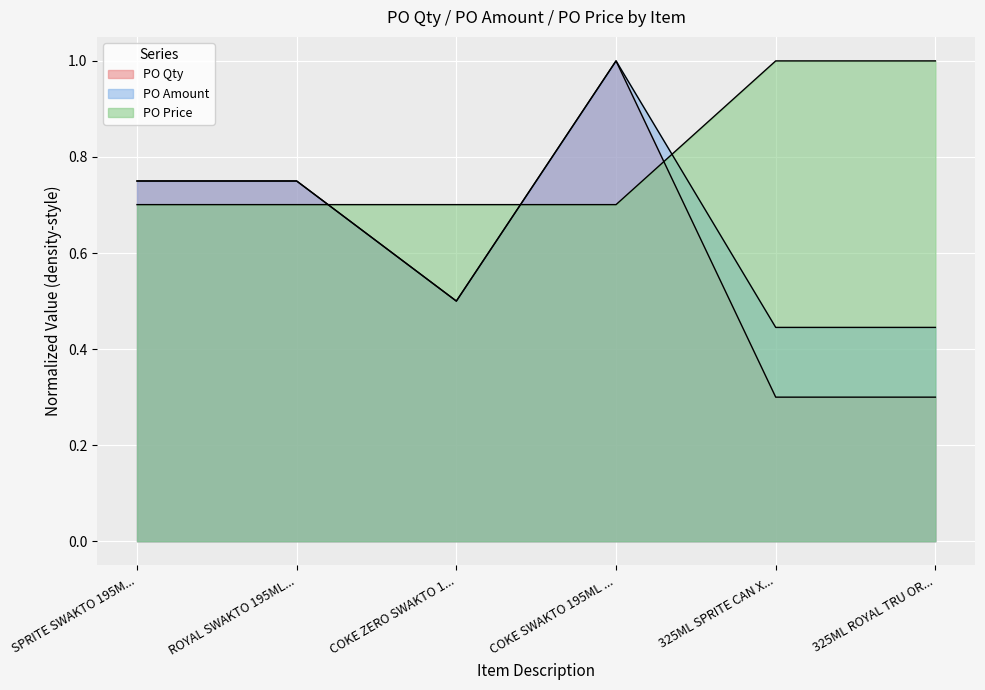

True or false: PO Amount and PO Qty intersect in this chart.

False